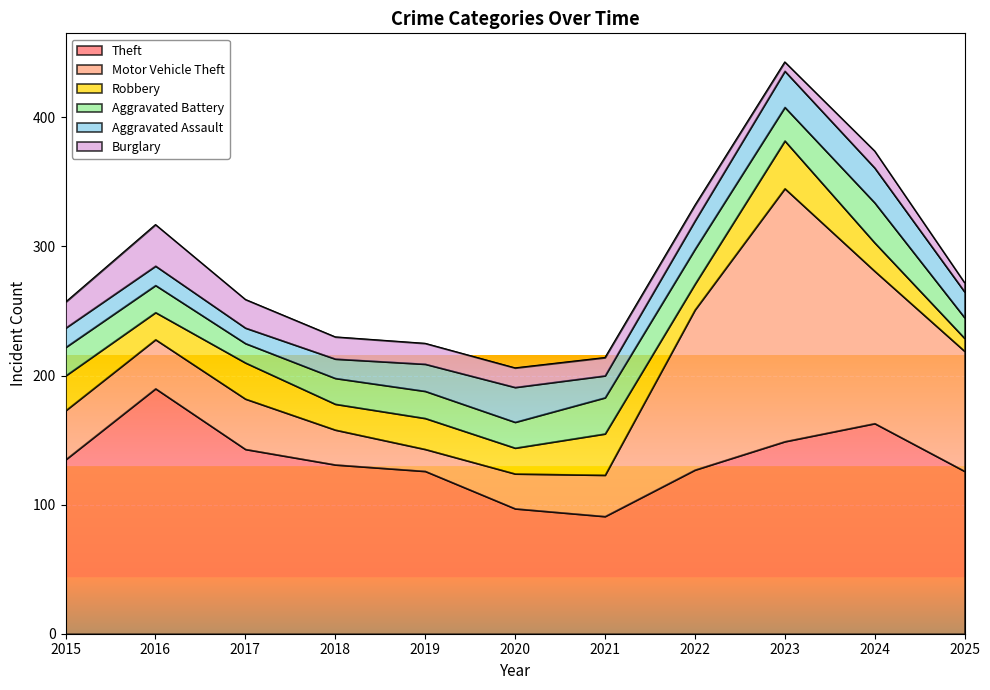

At 2025, list the series in order from smallest to largest.

Burglary, Robbery, Aggravated Battery, Aggravated Assault, Motor Vehicle Theft, Theft